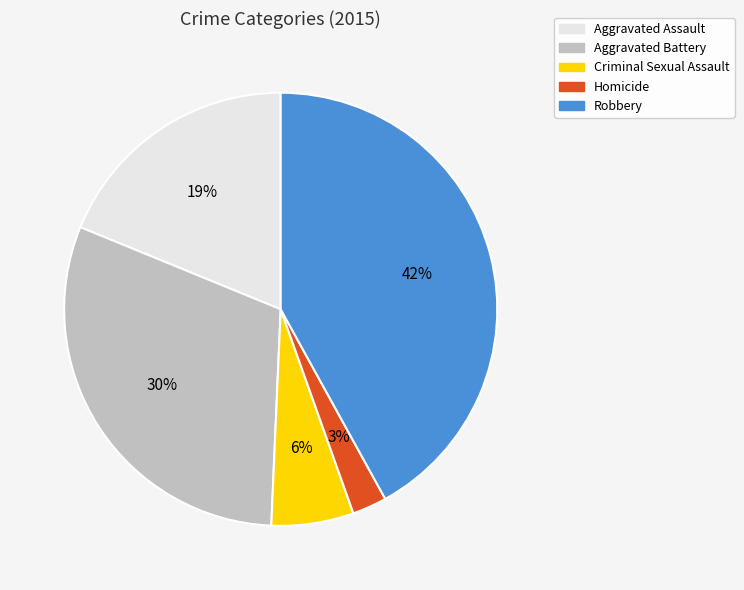

What is the ratio of the value at Aggravated Assault to the value at Aggravated Battery?

0.6